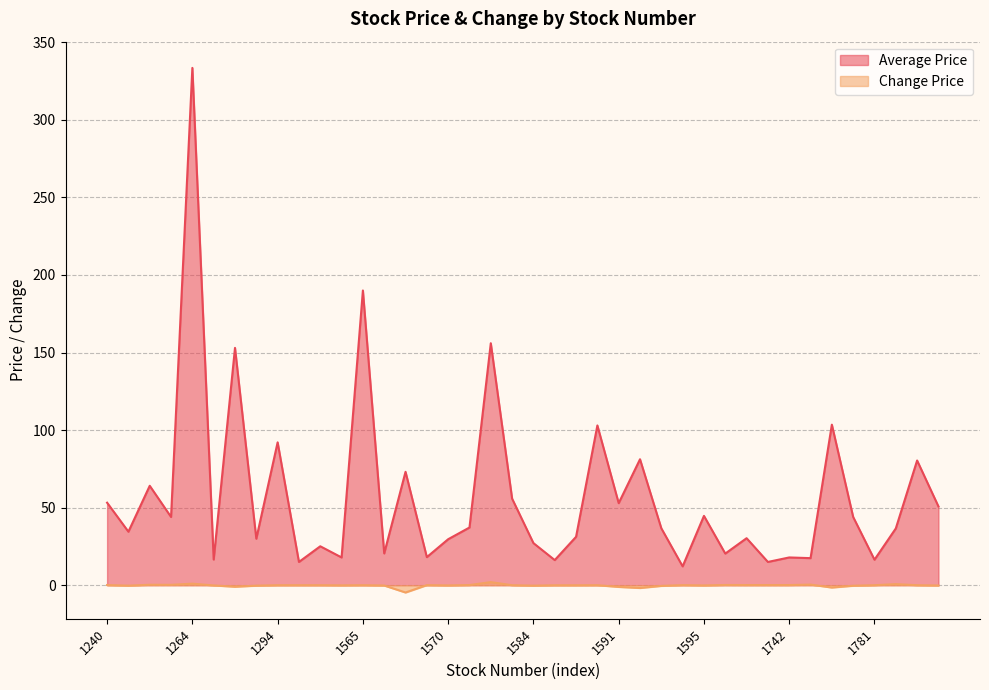

What is the value of the Average Price point at the 35th from the left?

103.5